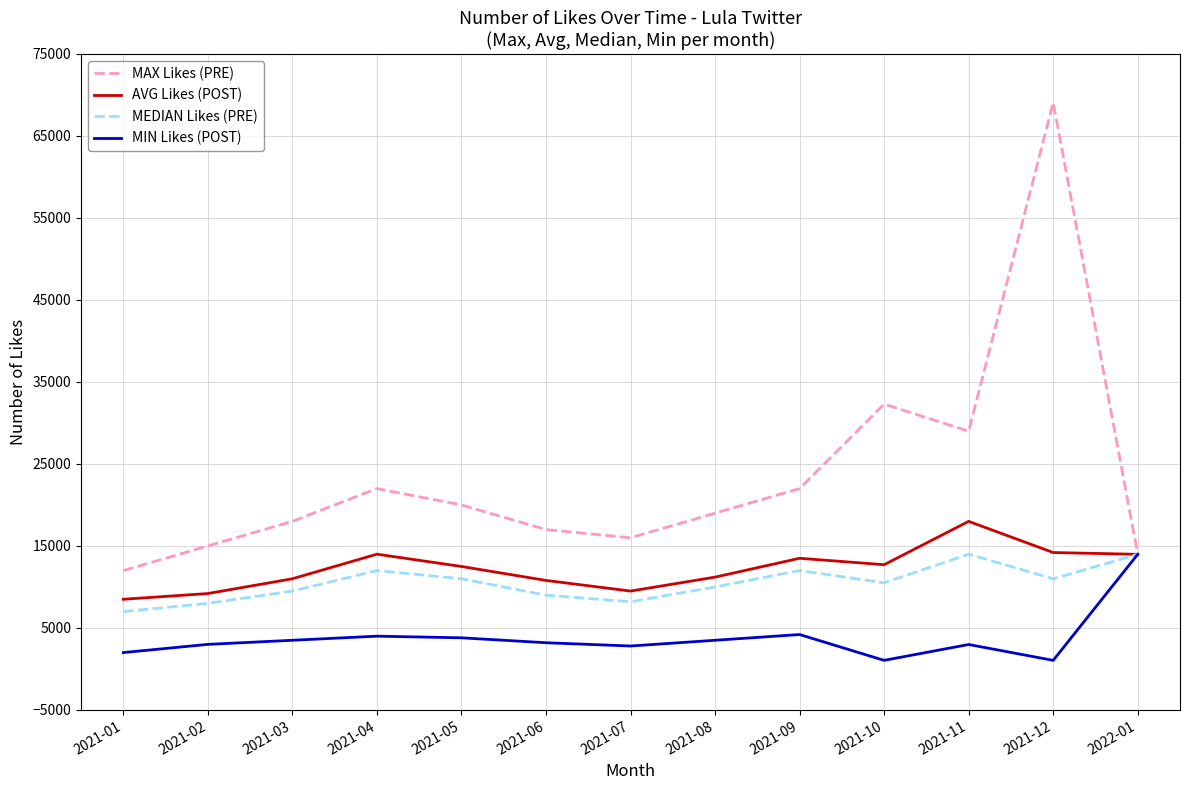

What is the minimum value for MAX Likes (PRE)?

12000